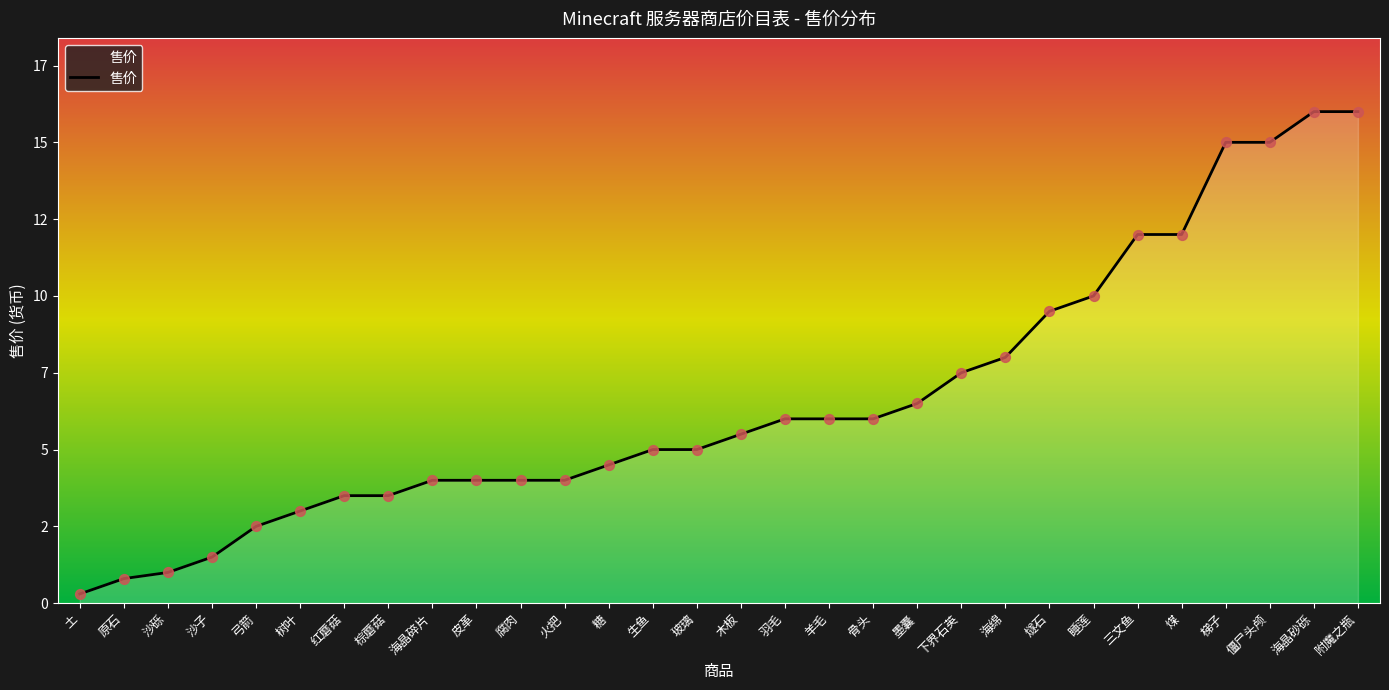

What is the change in value from 红蘑菇 to 僵尸头颅?

+11.5